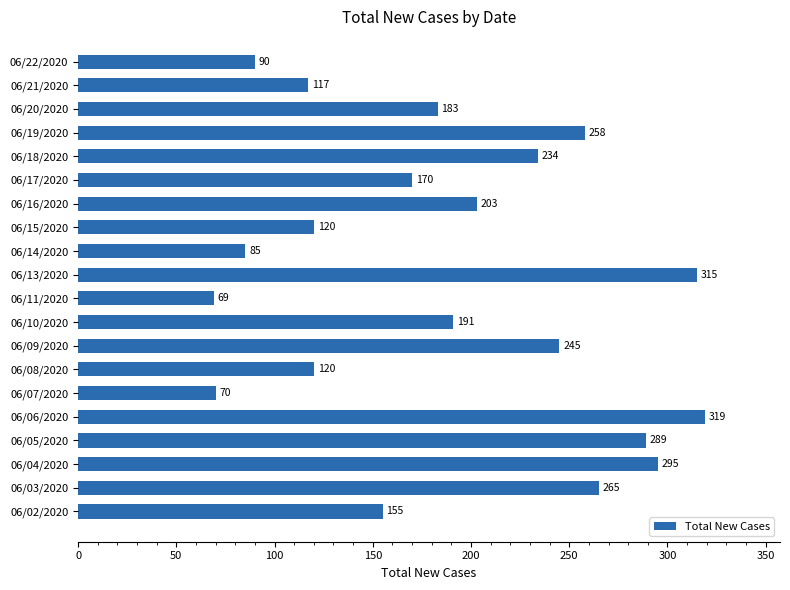

What is the smallest value displayed?

69